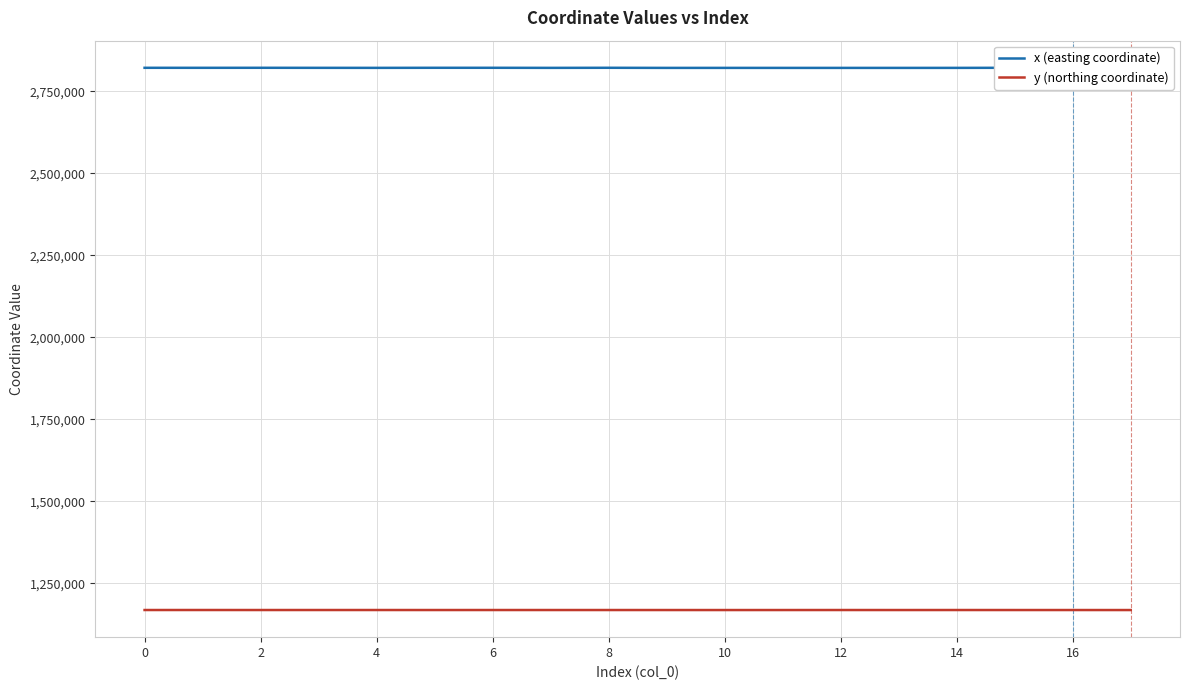

Does the chart display data point markers on the line(s)?

No